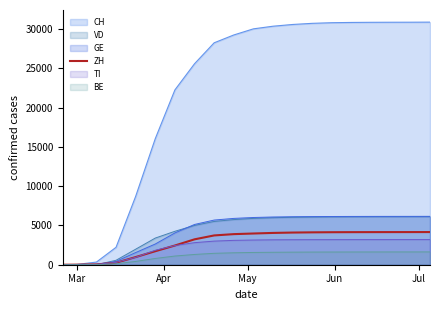

Which series has the largest total across all categories?

CH